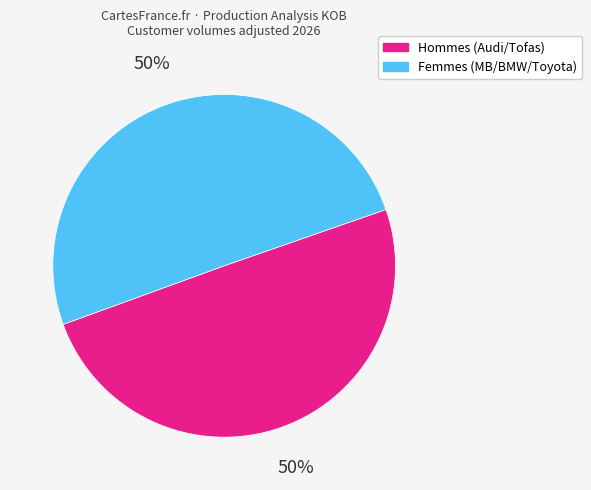

To the nearest percent, what is the average slice percentage?

50%